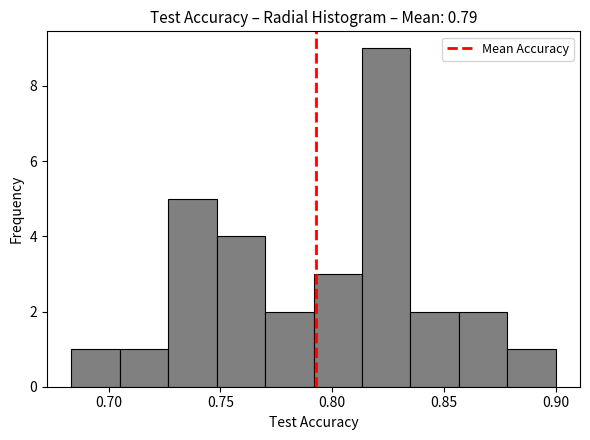

Reading left to right, list every bar in this chart as the range it spans on the x-axis followed by its height. Neither the bar edges nor the heights are printed on the chart, so give them approximately, as read against the axes.

0.685 to 0.705: 1
0.705 to 0.725: 1
0.725 to 0.750: 5
0.750 to 0.770: 4
0.770 to 0.790: 2
0.790 to 0.815: 3
0.815 to 0.835: 9
0.835 to 0.855: 2
0.855 to 0.880: 2
0.880 to 0.900: 1